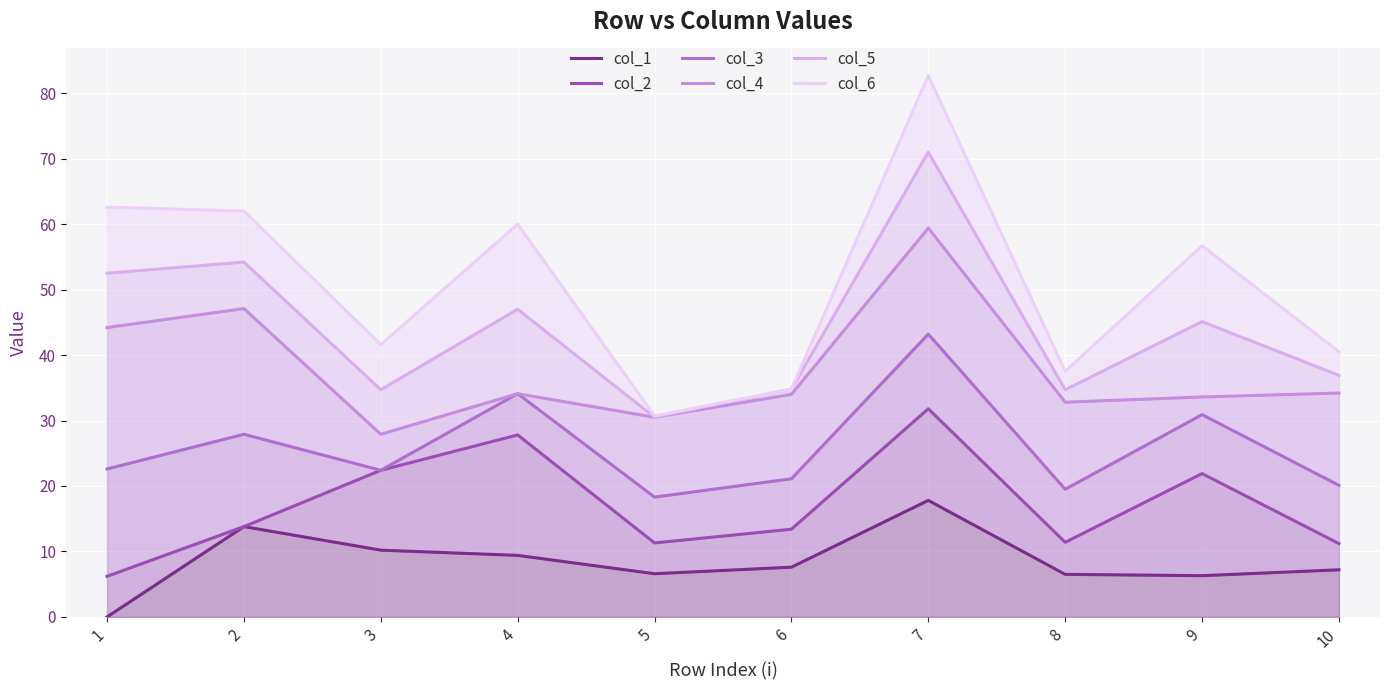

Is it true that col_5 equals 61.9 at 3?

False